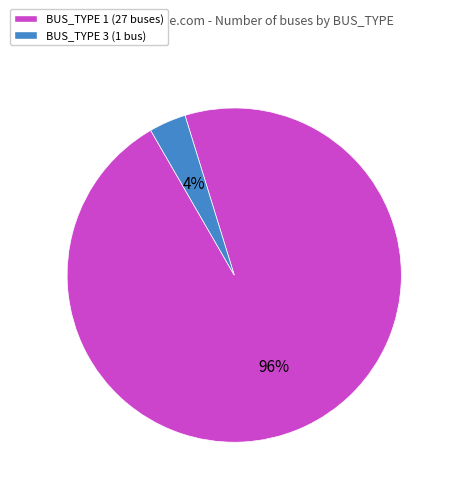

Which category has the smallest portion of the pie?

BUS_TYPE 3